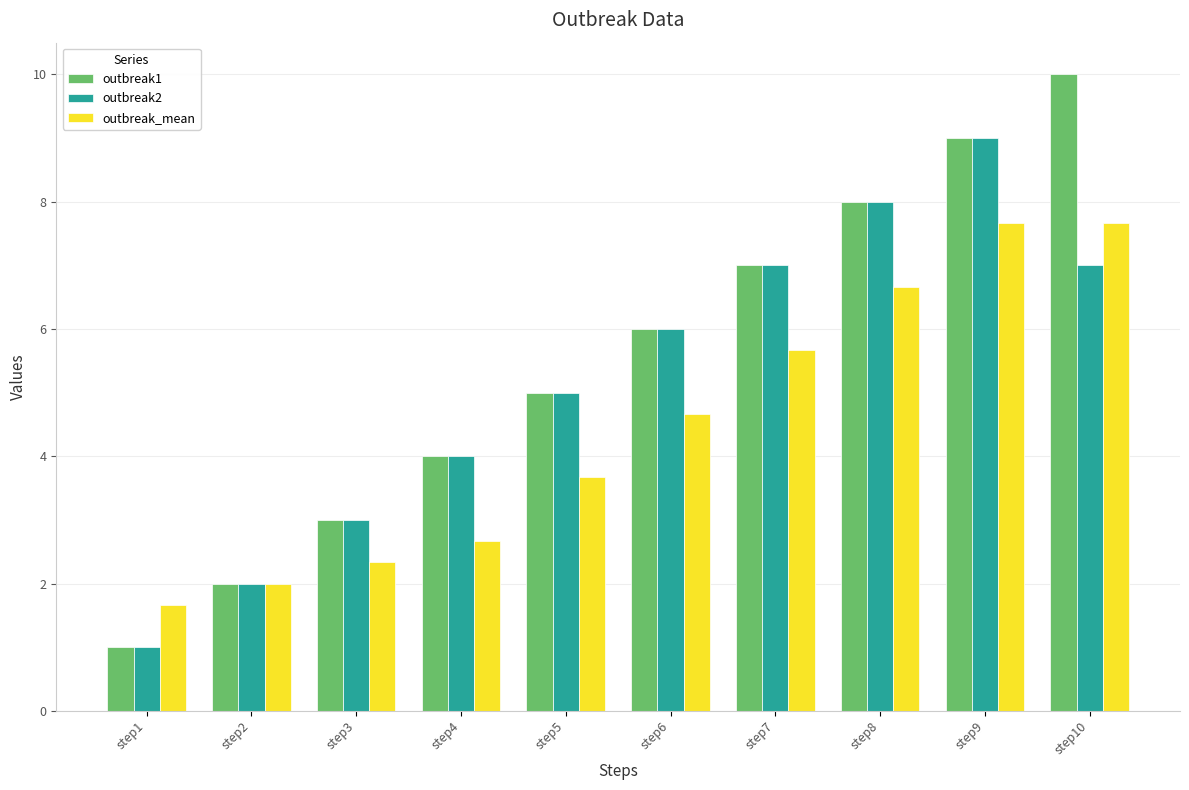

True or false: outbreak_mean has a value of 1.7 at step1.

True